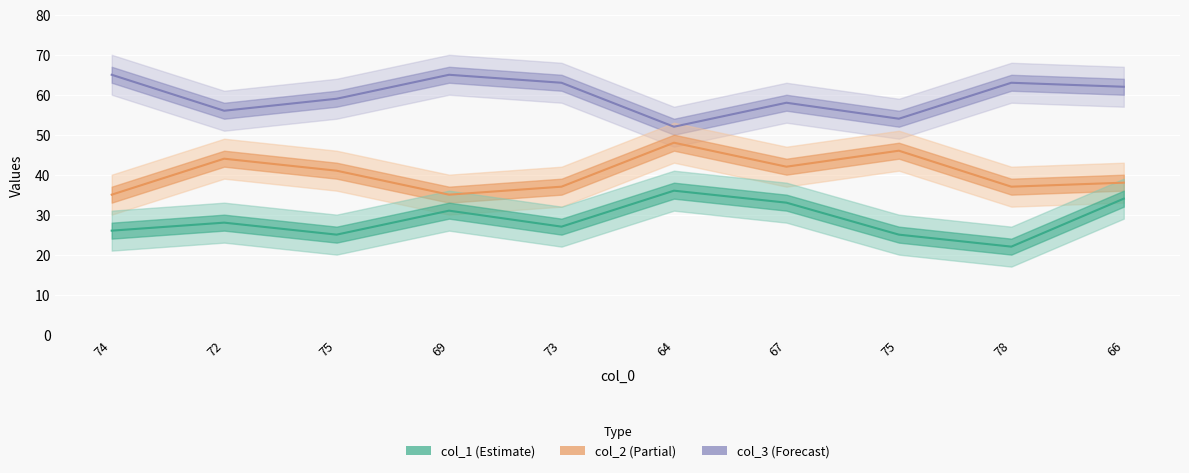

What is the average value of the col_1 series?

29